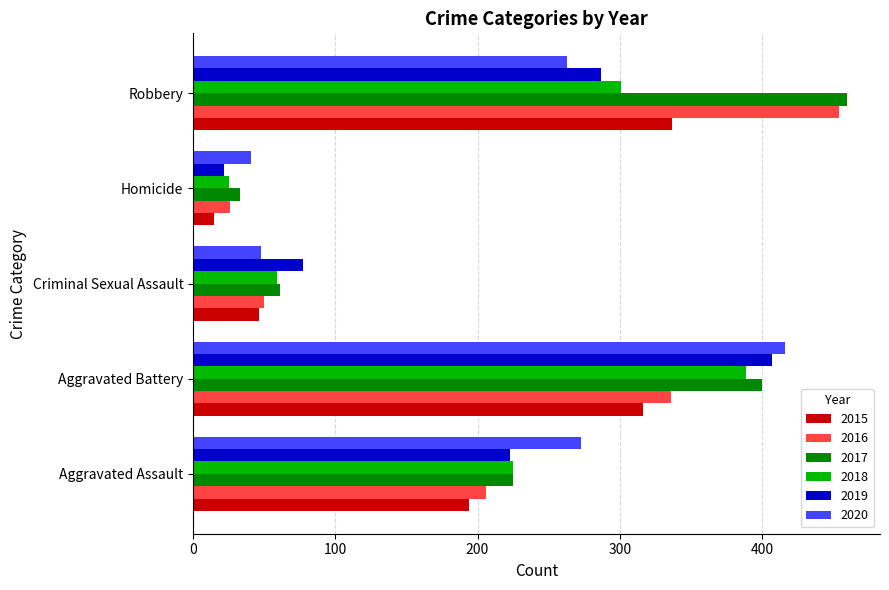

What is the difference between the highest and lowest values at Criminal Sexual Assault?

31